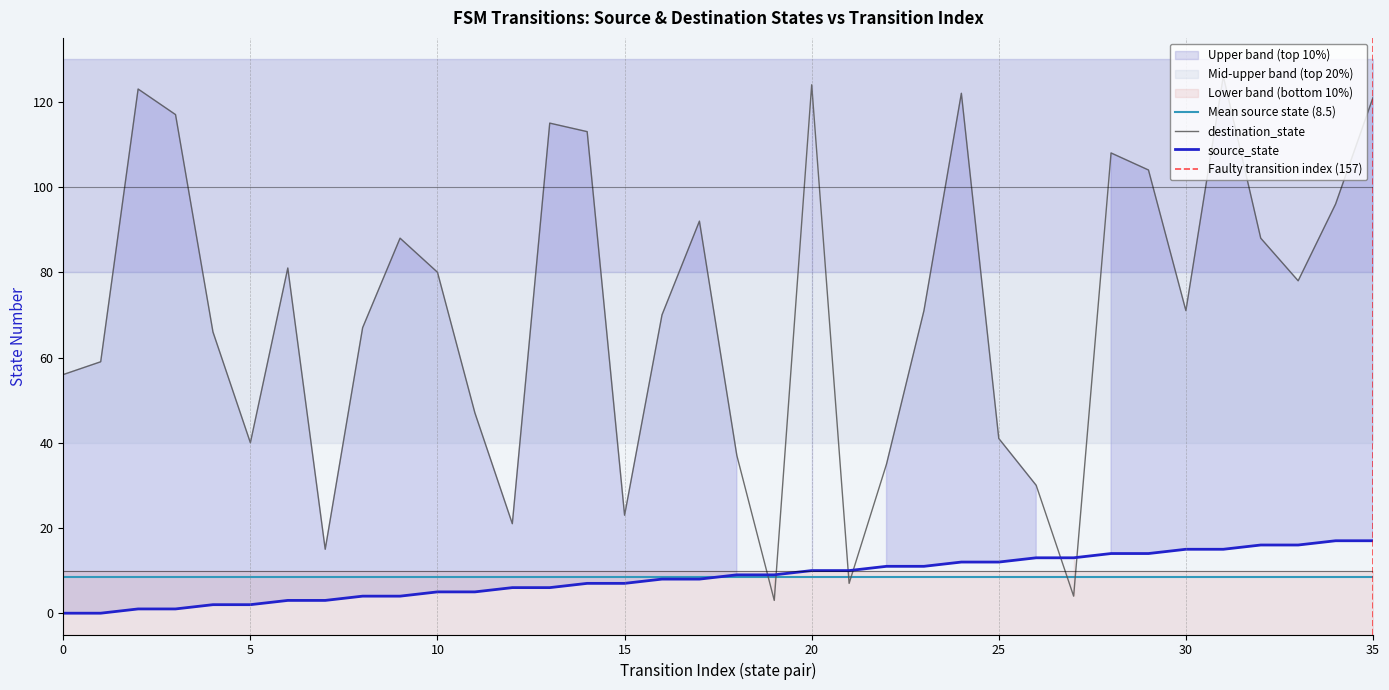

Is this an area chart (filled region under the line)?

No